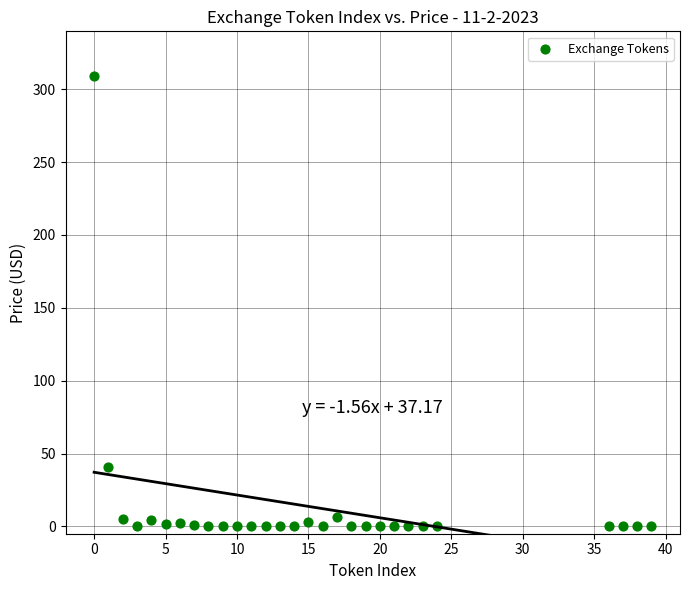

What Y value in the scatter plot is closest to 154?

40.6